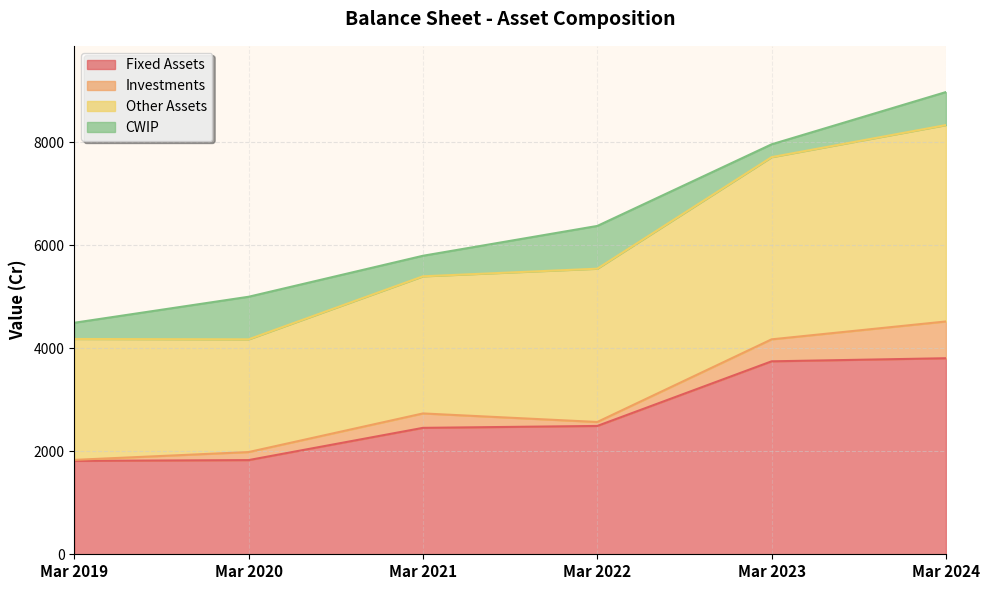

Where is Other Assets nearest to the value 6254?

Mar 2022